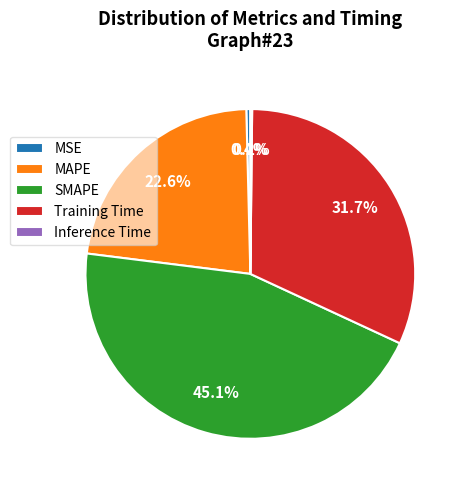

To the nearest percent, what is the average slice percentage?

20%